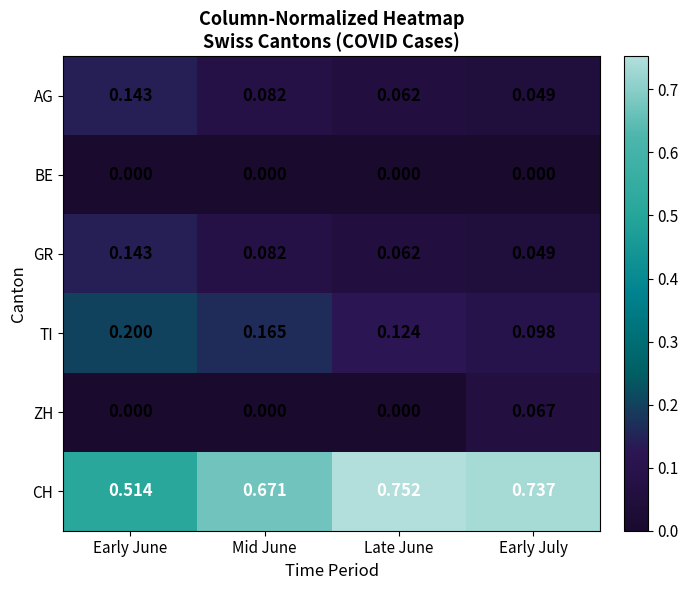

Is the value of ZH at Mid June greater than the value of GR at Late June?

No